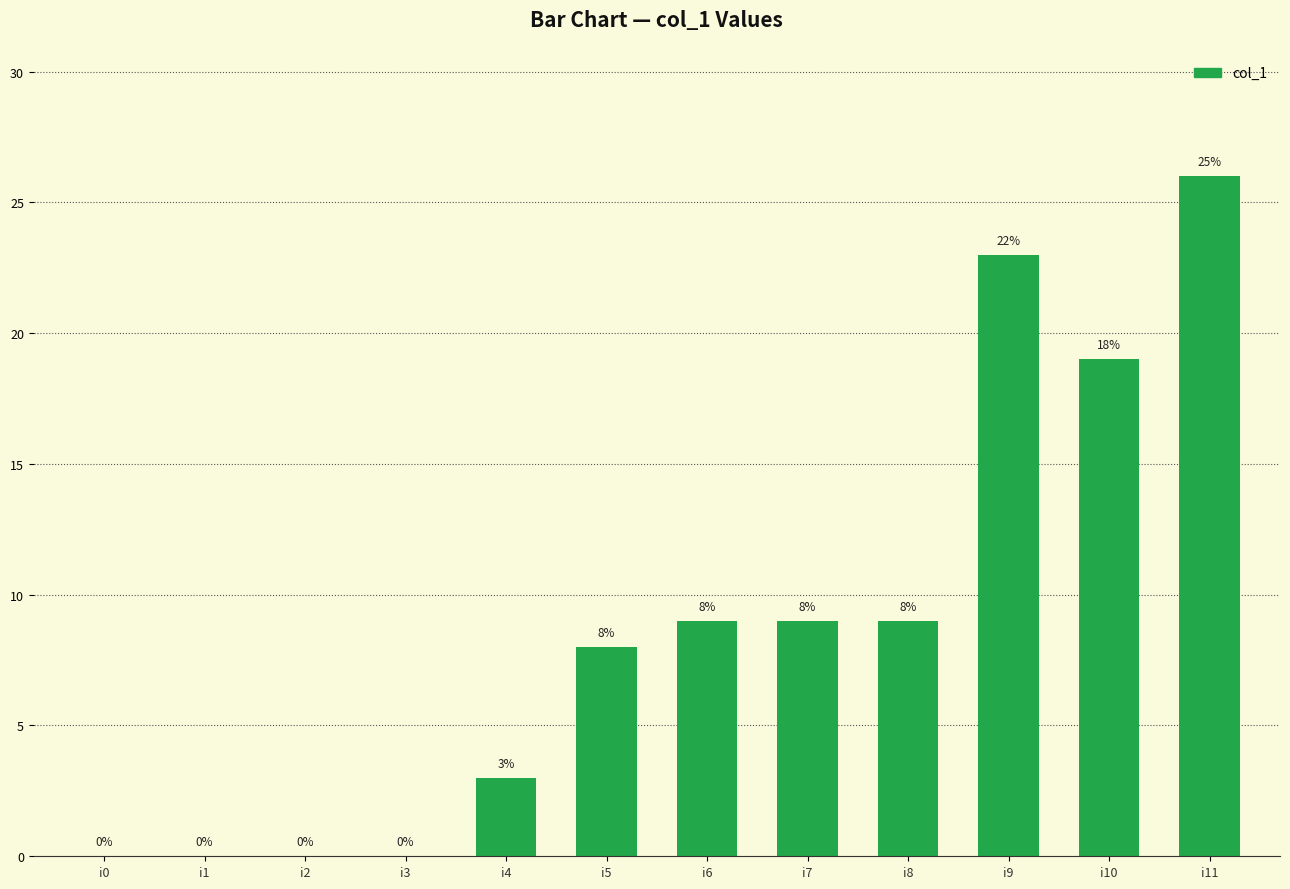

What is the sum of all values?

106